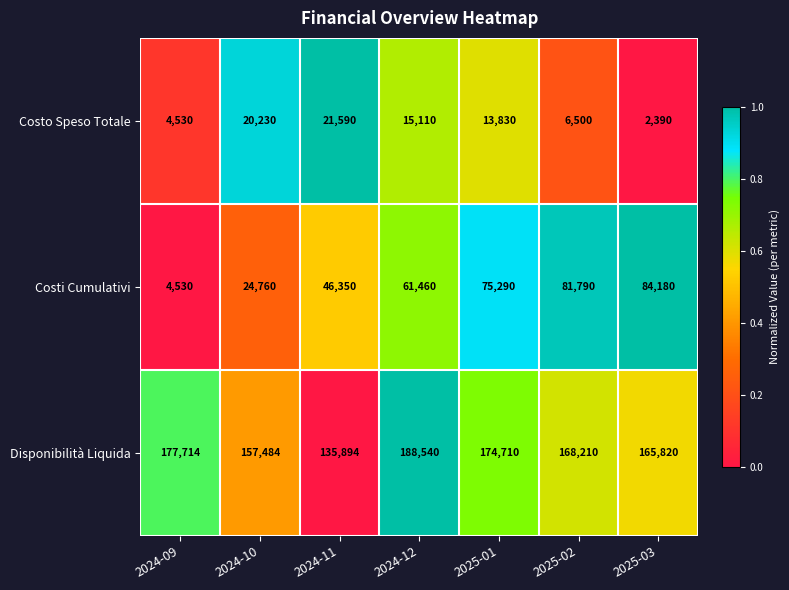

Reading left to right, what are all the values shown in this chart?

Costo Speso Totale: 4530	20230	21590	15110	13830	6500	2390
Costi Cumulativi: 4530	24760	46350	61460	75290	81790	84180
Disponibilità Liquida: 177714	157484	135894	188540	174710	168210	165820